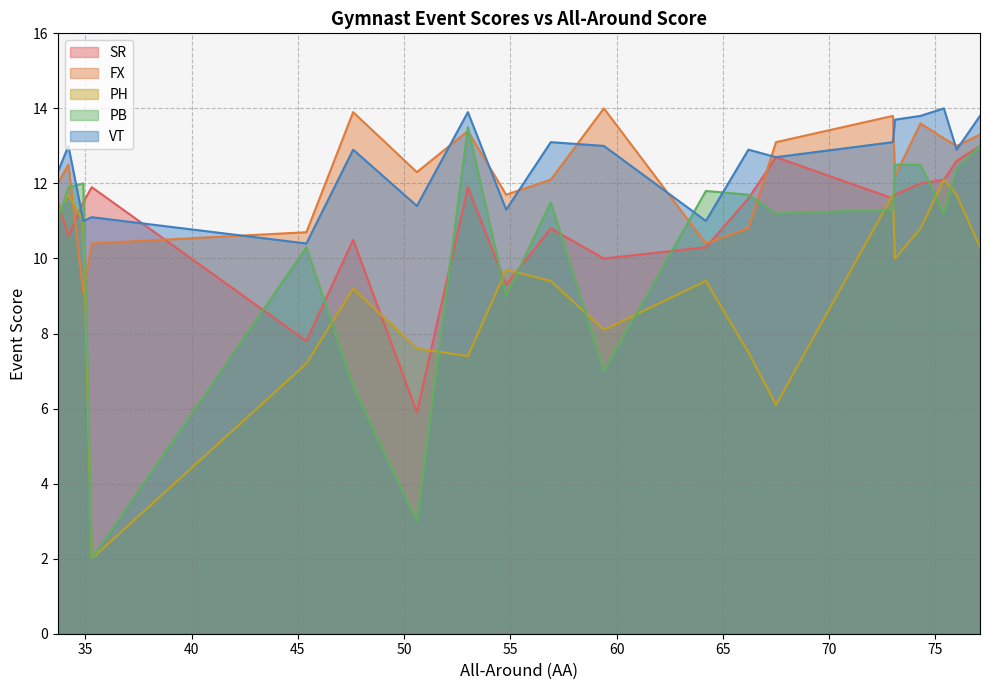

What is the minimum value for PH?

2.0